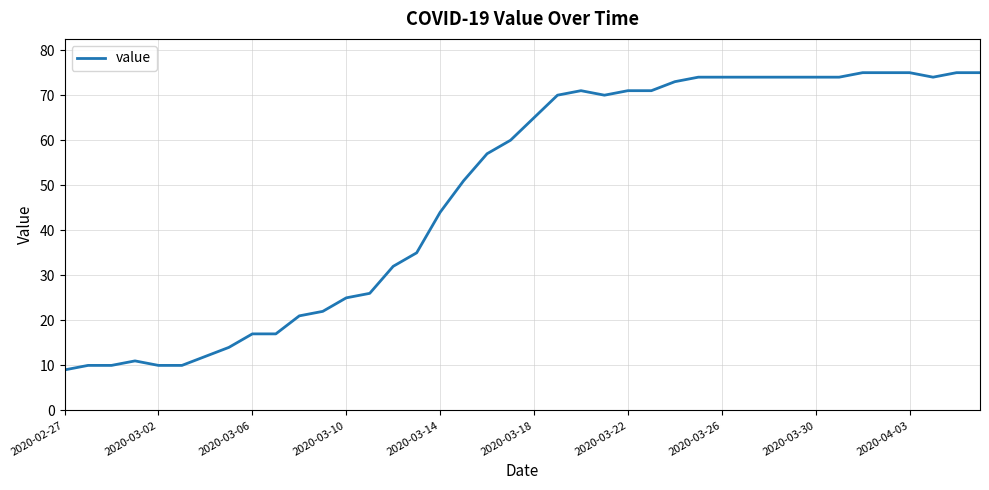

What is the greatest value displayed?

75